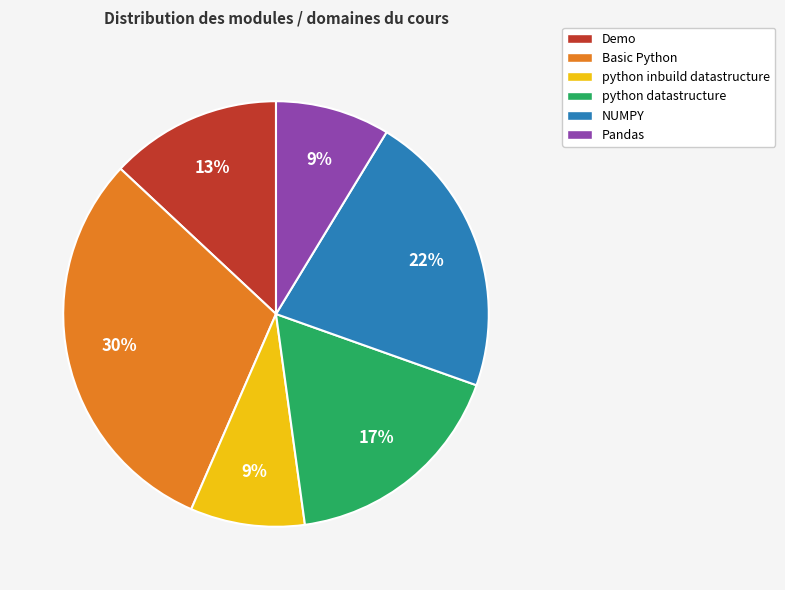

How many slices are in this pie chart?

6